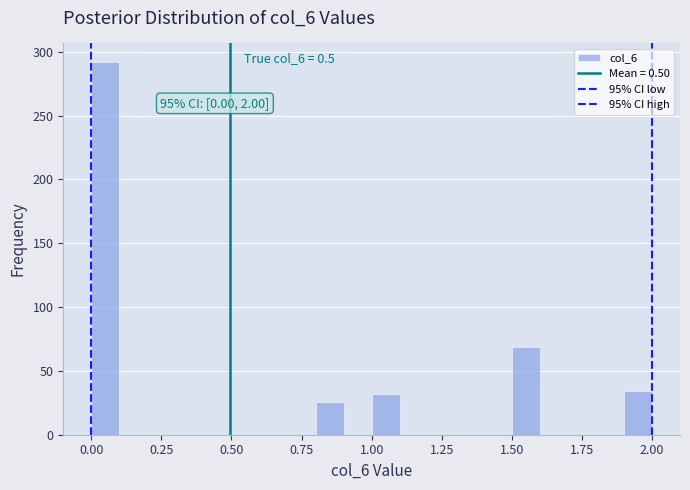

Read against the x-axis, roughly where is the centre of the tallest bar?

0.05